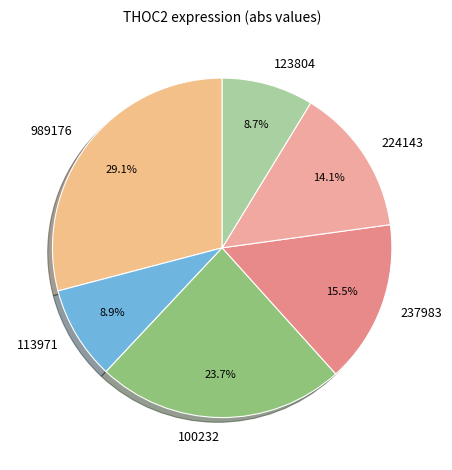

Does any single category account for the majority?

No